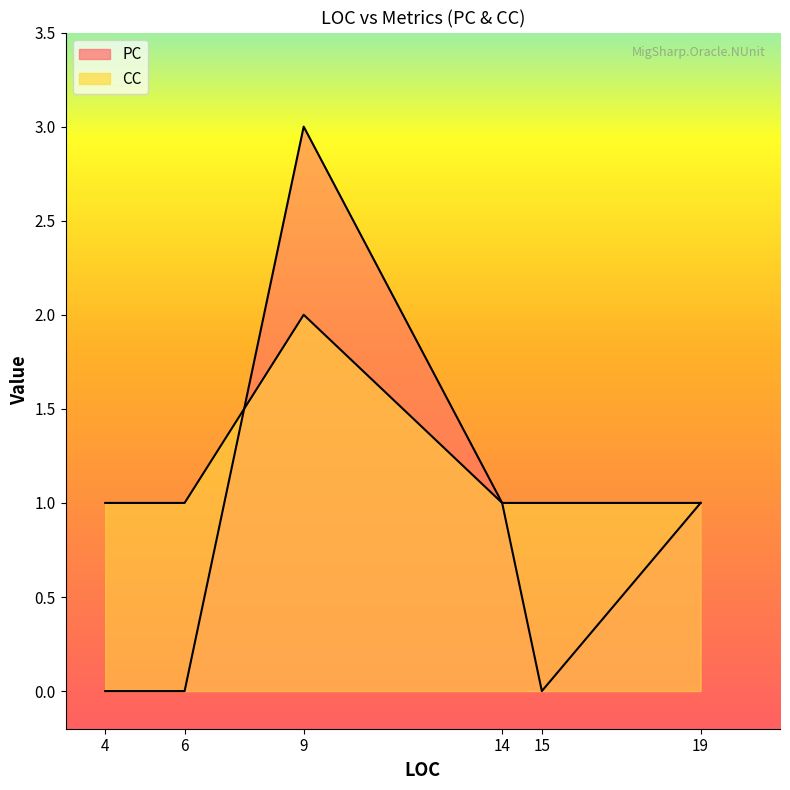

How many lines are shown in the chart?

2